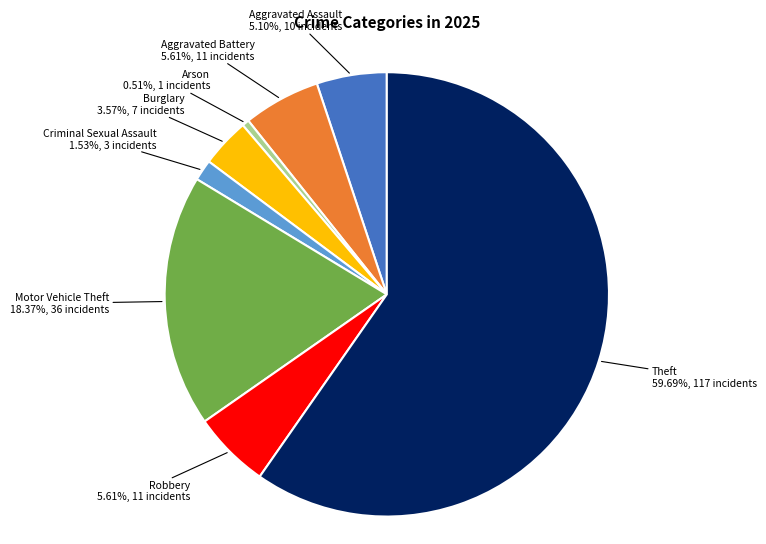

What portion of the pie excludes Theft?

40.3%